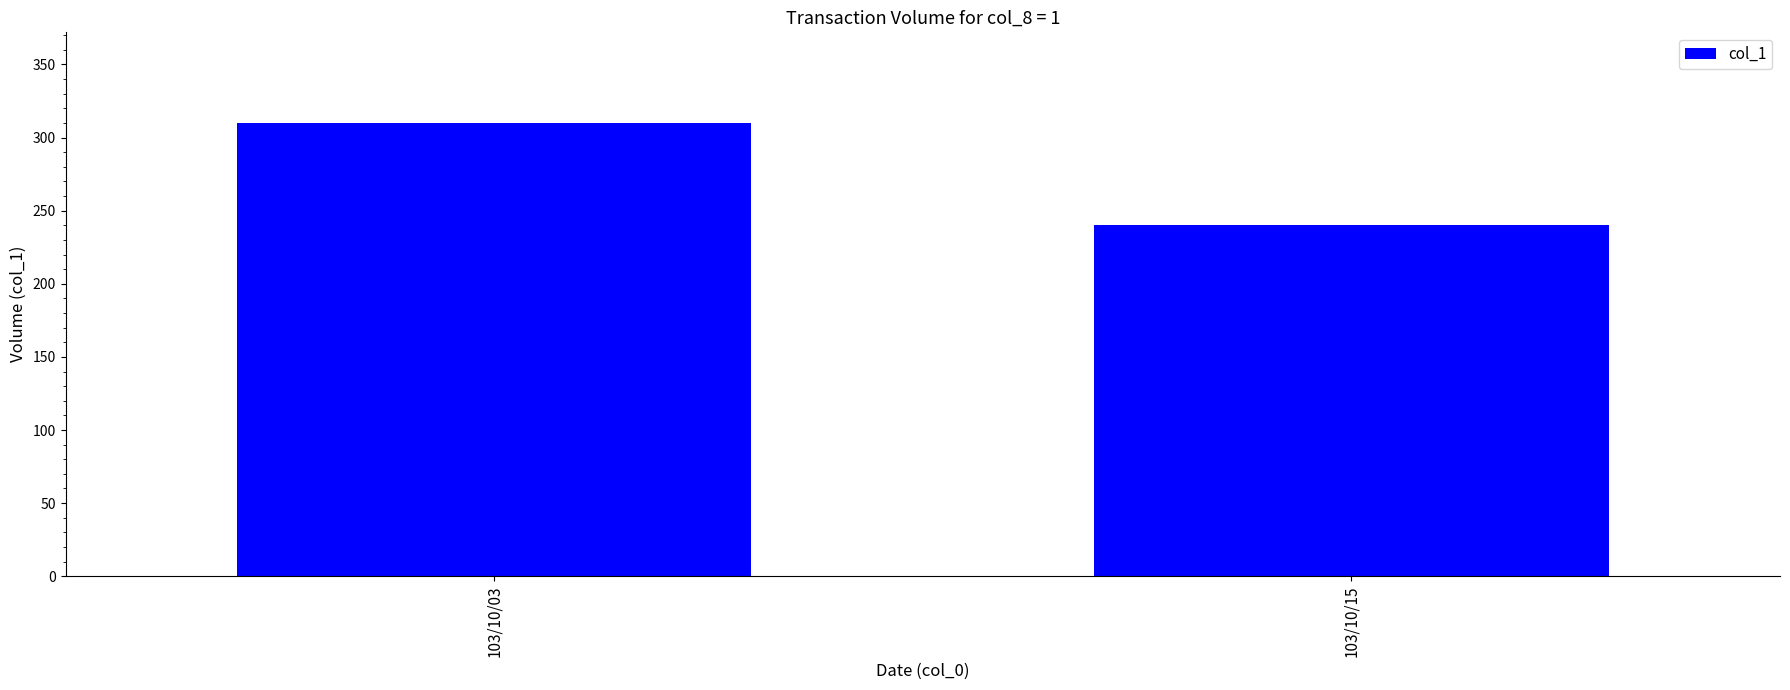

Is it true that the value at 103/10/15 is 388?

False